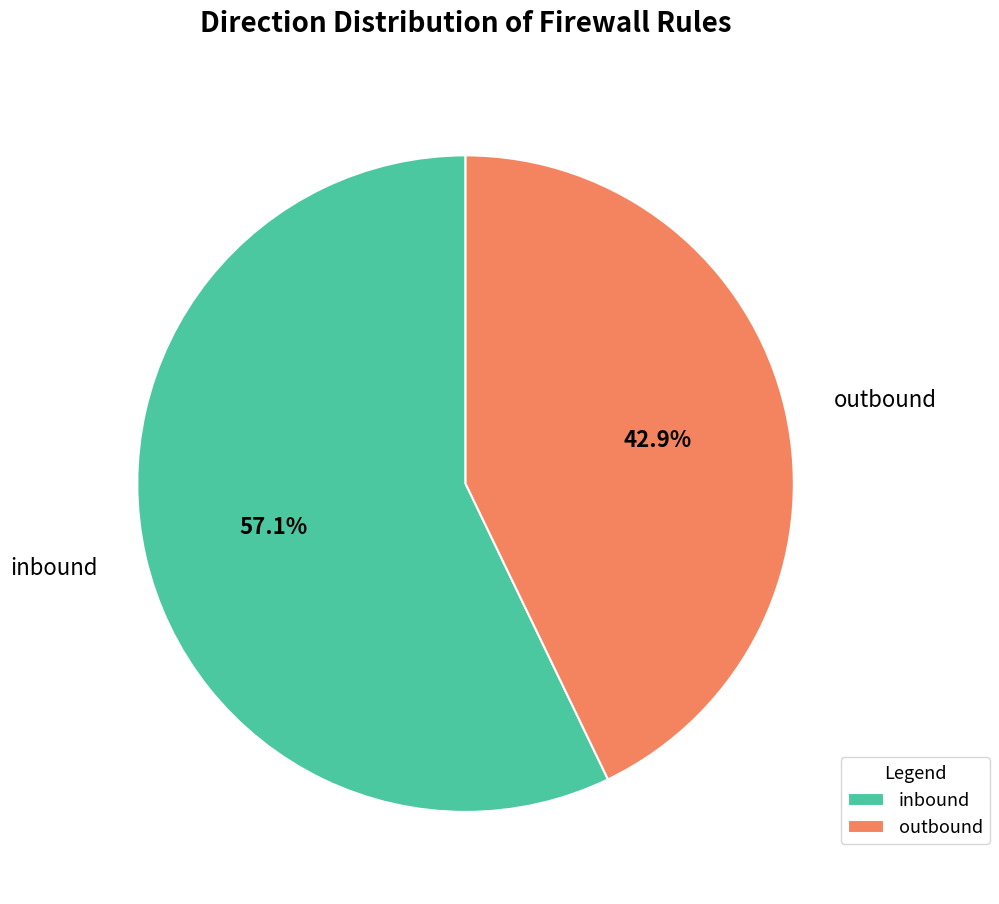

What percentage is the outbound slice, to the nearest percent?

43%